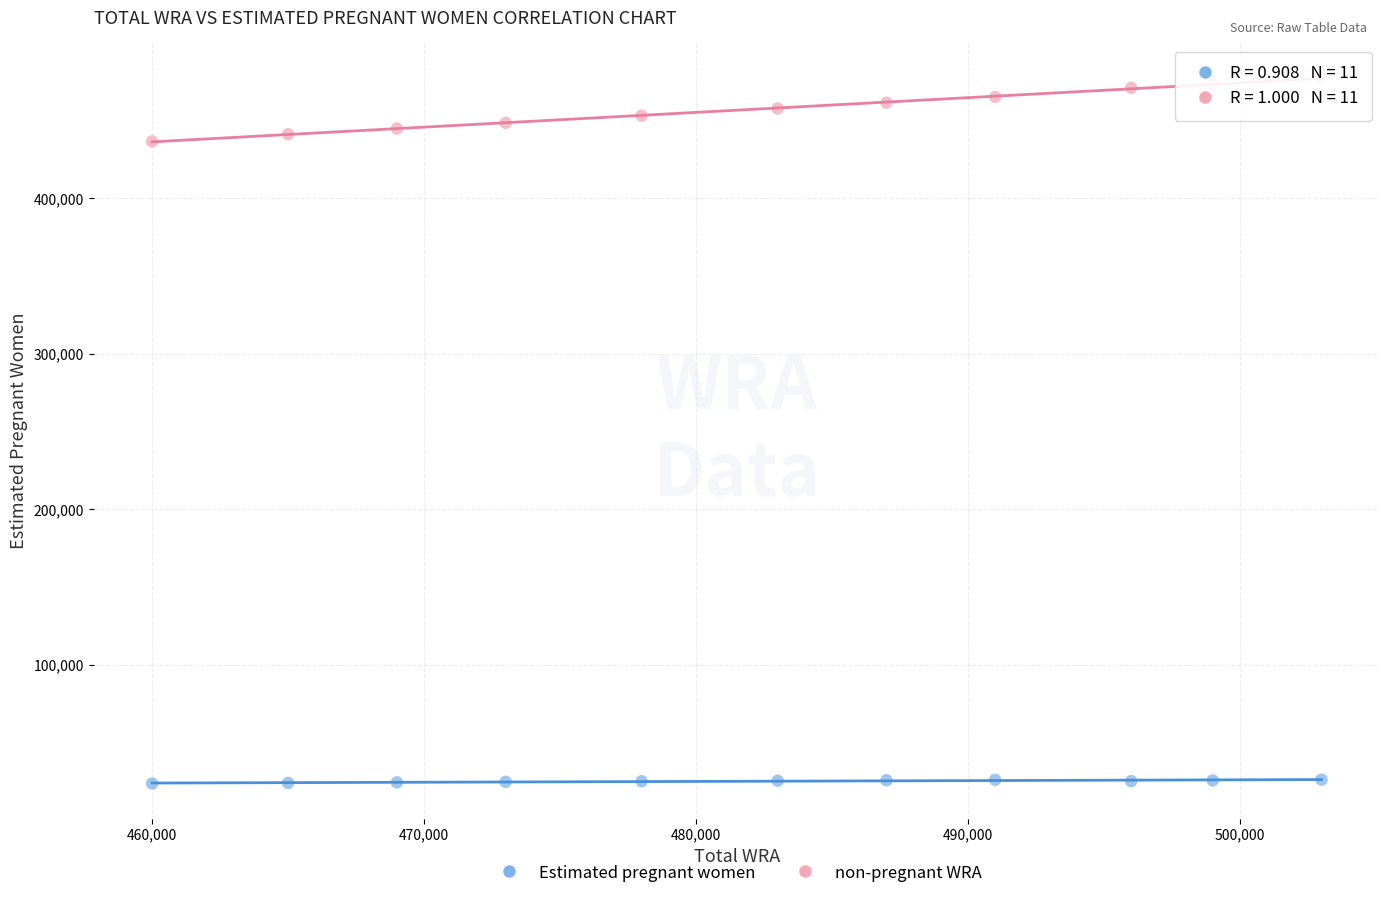

Which series has the widest spread of Y values?

non-pregnant WRA